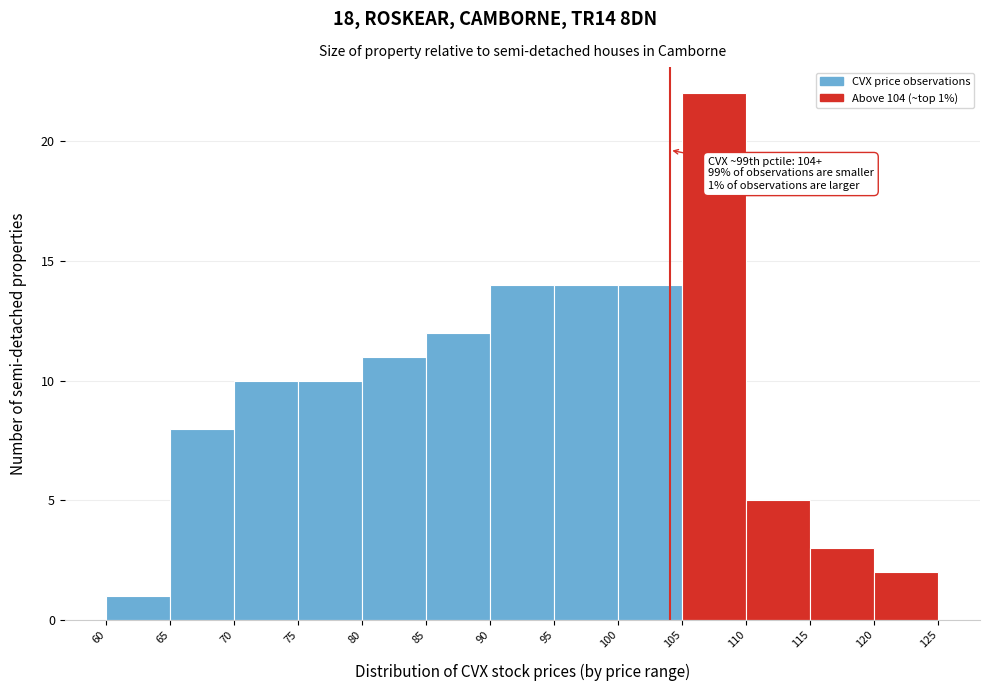

Which range on the x-axis has the tallest bar?

105 to 110